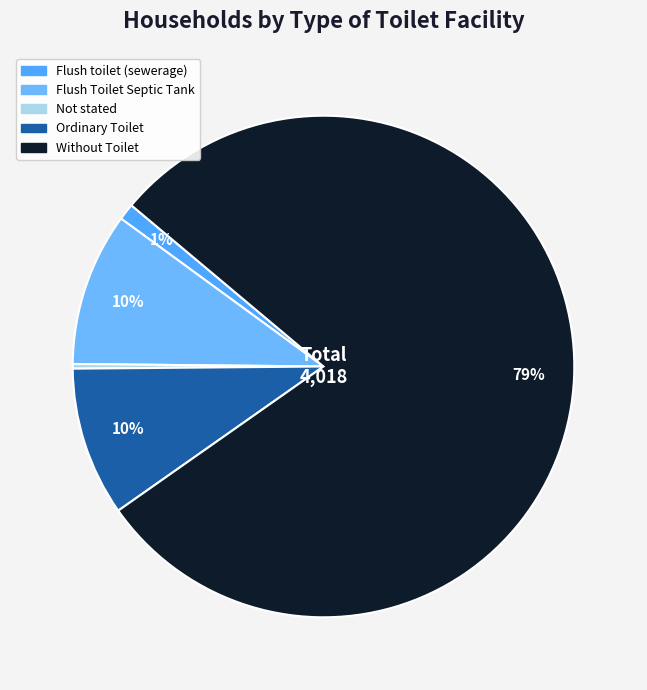

To the nearest percent, what portion does Flush toilet (sewerage) represent?

1%